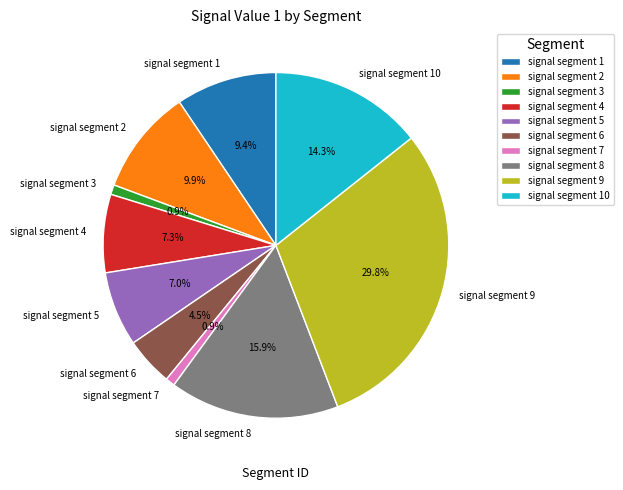

Which slice is the largest?

signal segment 9